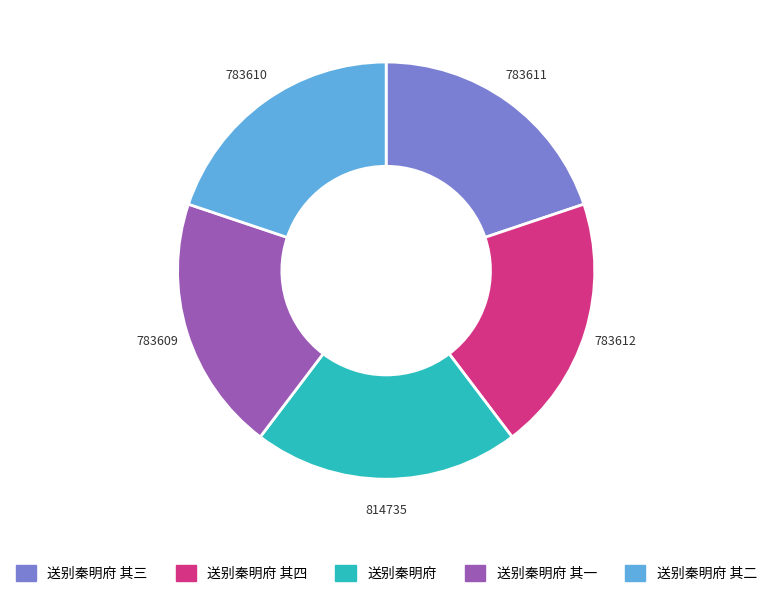

Combined, do 送别秦明府 and 送别秦明府 其四 account for over 50%?

No